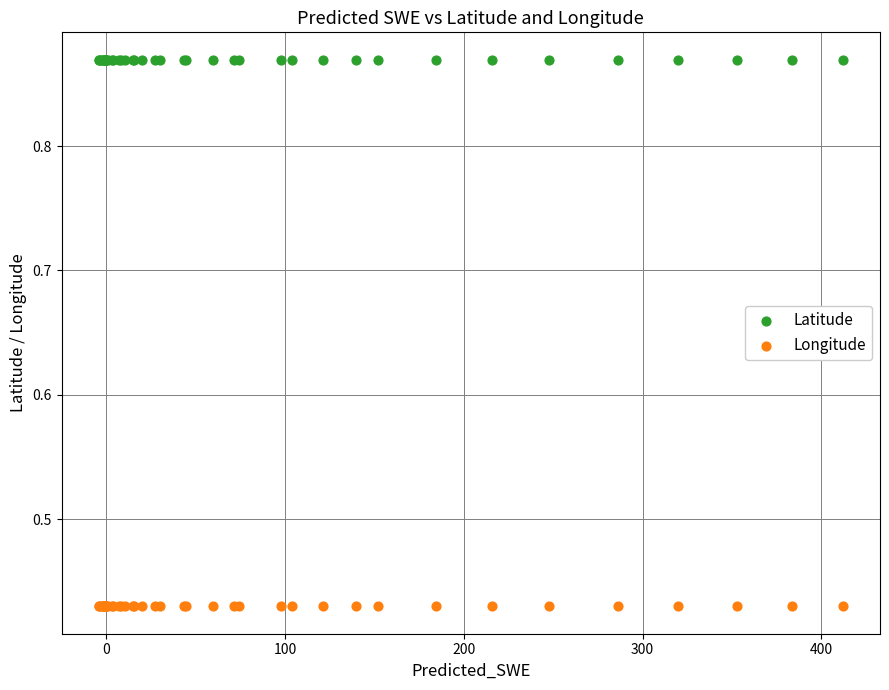

Which series contains the lowest Y value?

Longitude